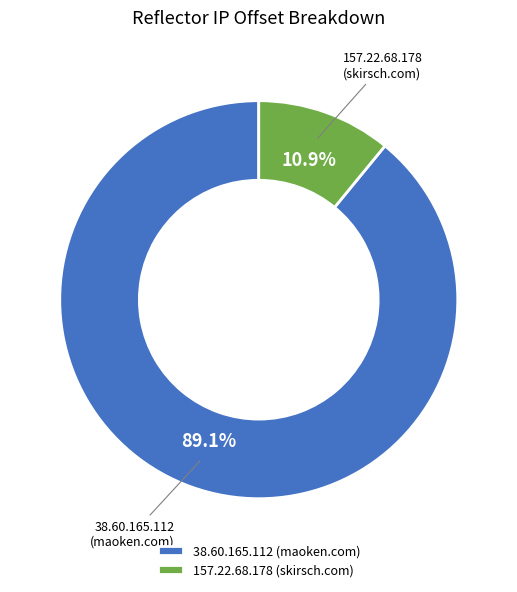

Between 38.60.165.112 and 157.22.68.178, which is larger?

38.60.165.112